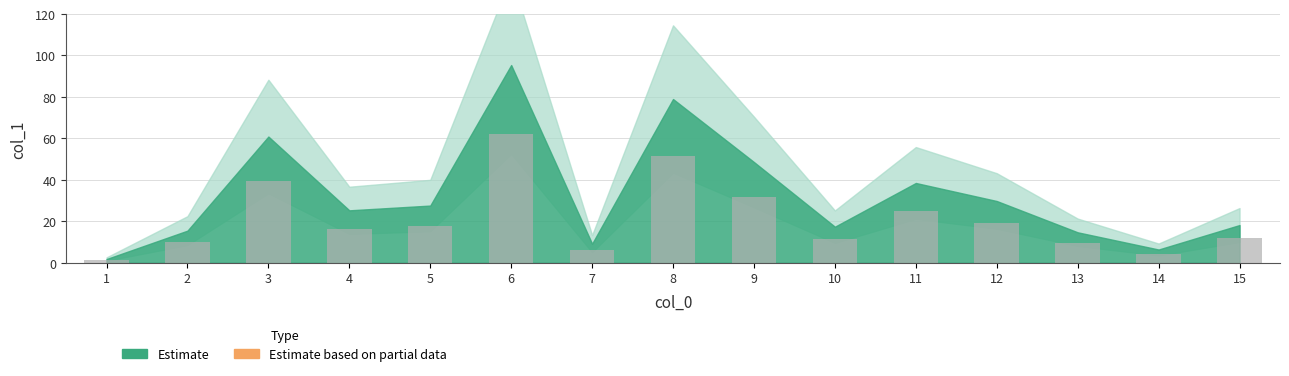

What is the value of the 13th bar from the left?

9.6